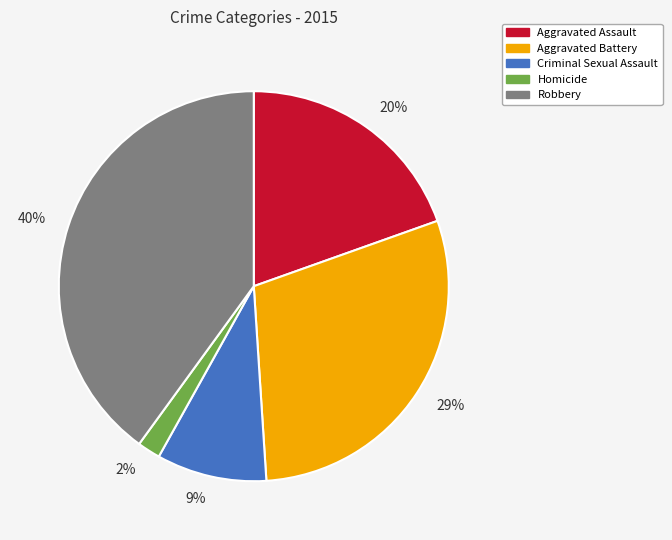

Between 40% and 2%, which is larger?

40%